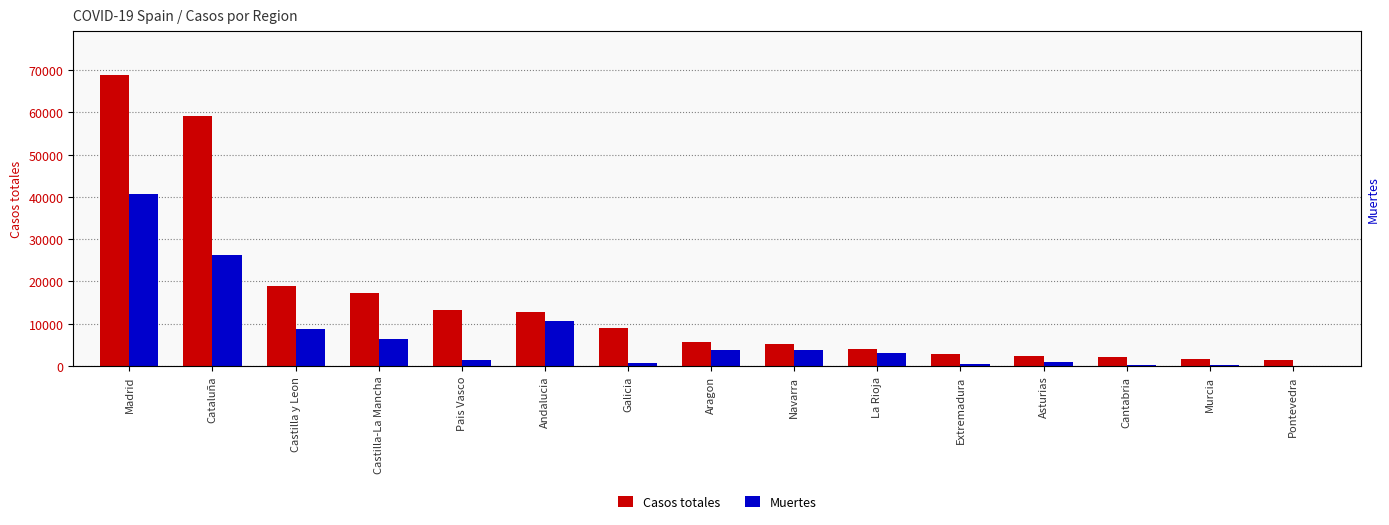

What is the label of the 14th bar from the right?

Cataluña